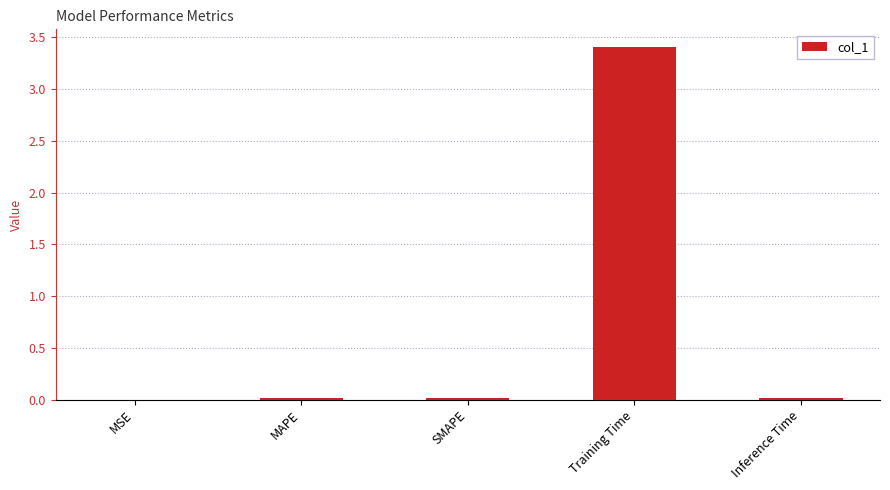

The chart shows a value of 0.0 at MSE. True or false?

True